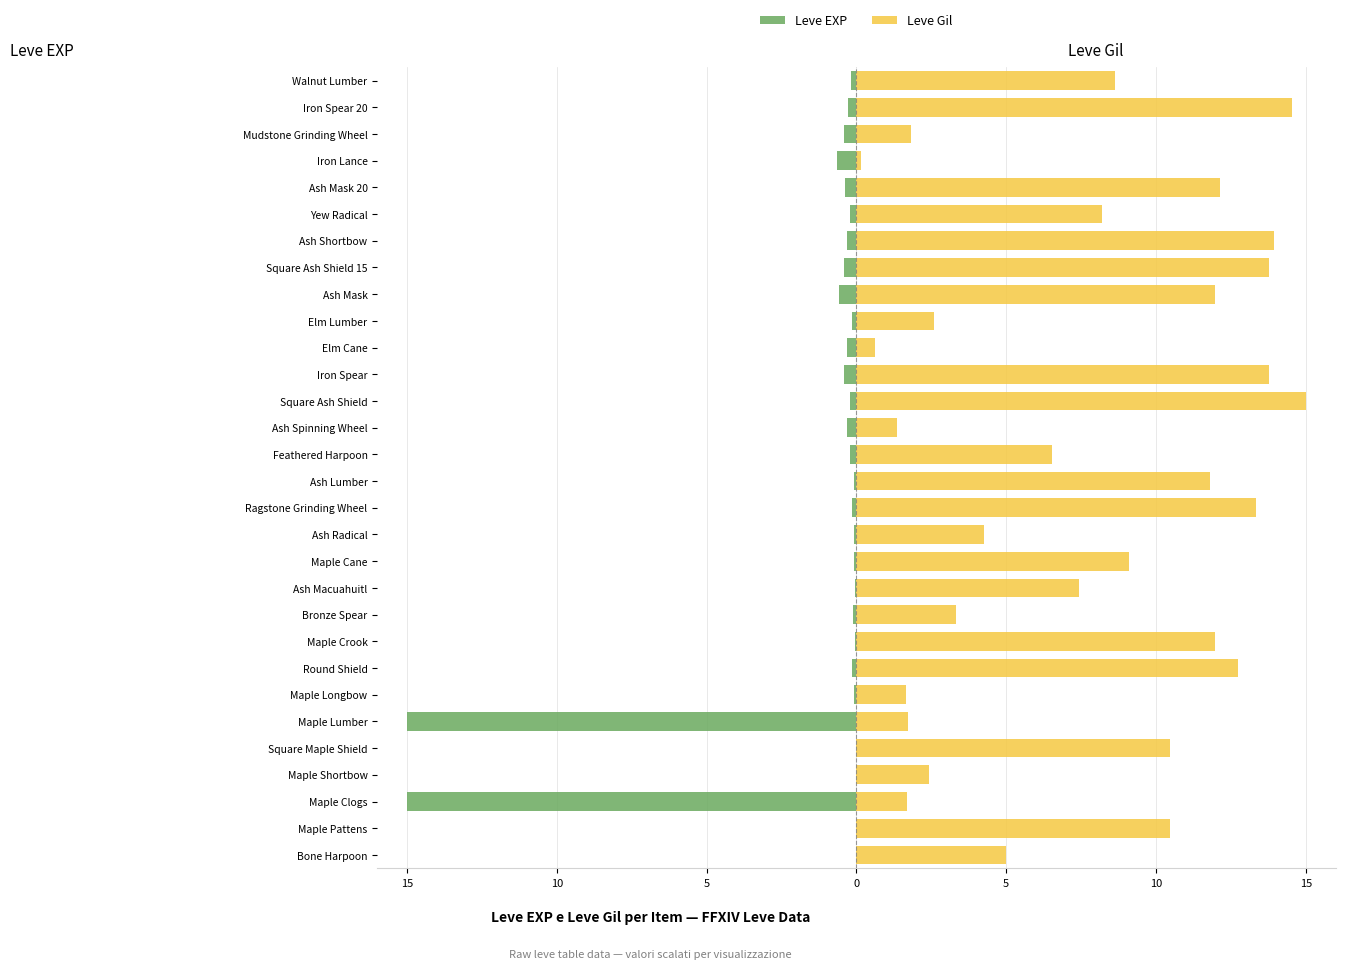

Is the value of Leve EXP at Ash Shortbow greater than the value of Leve Gil at Yew Radical?

No